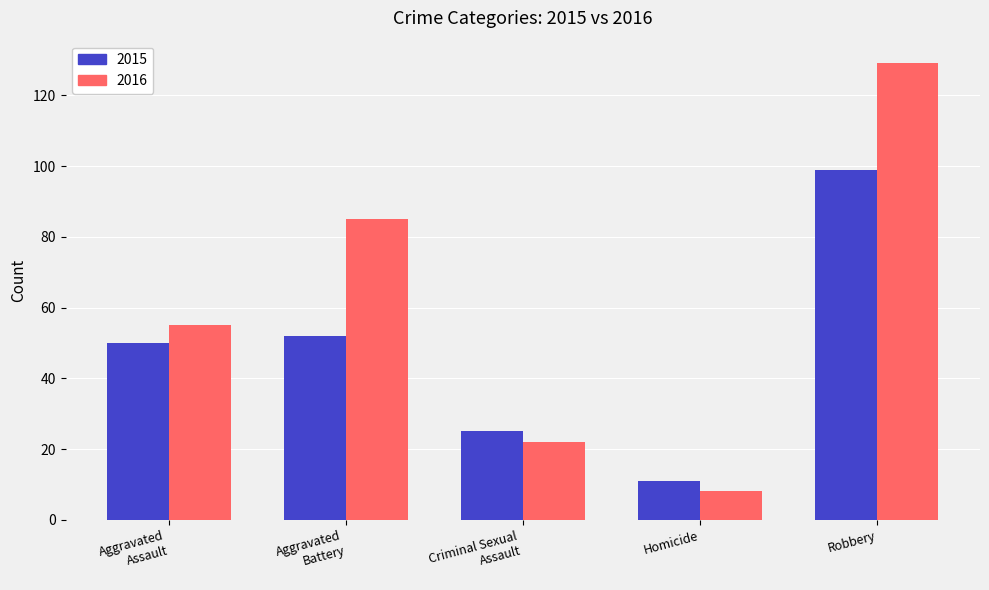

At which category is the sum across all series the highest?

Robbery